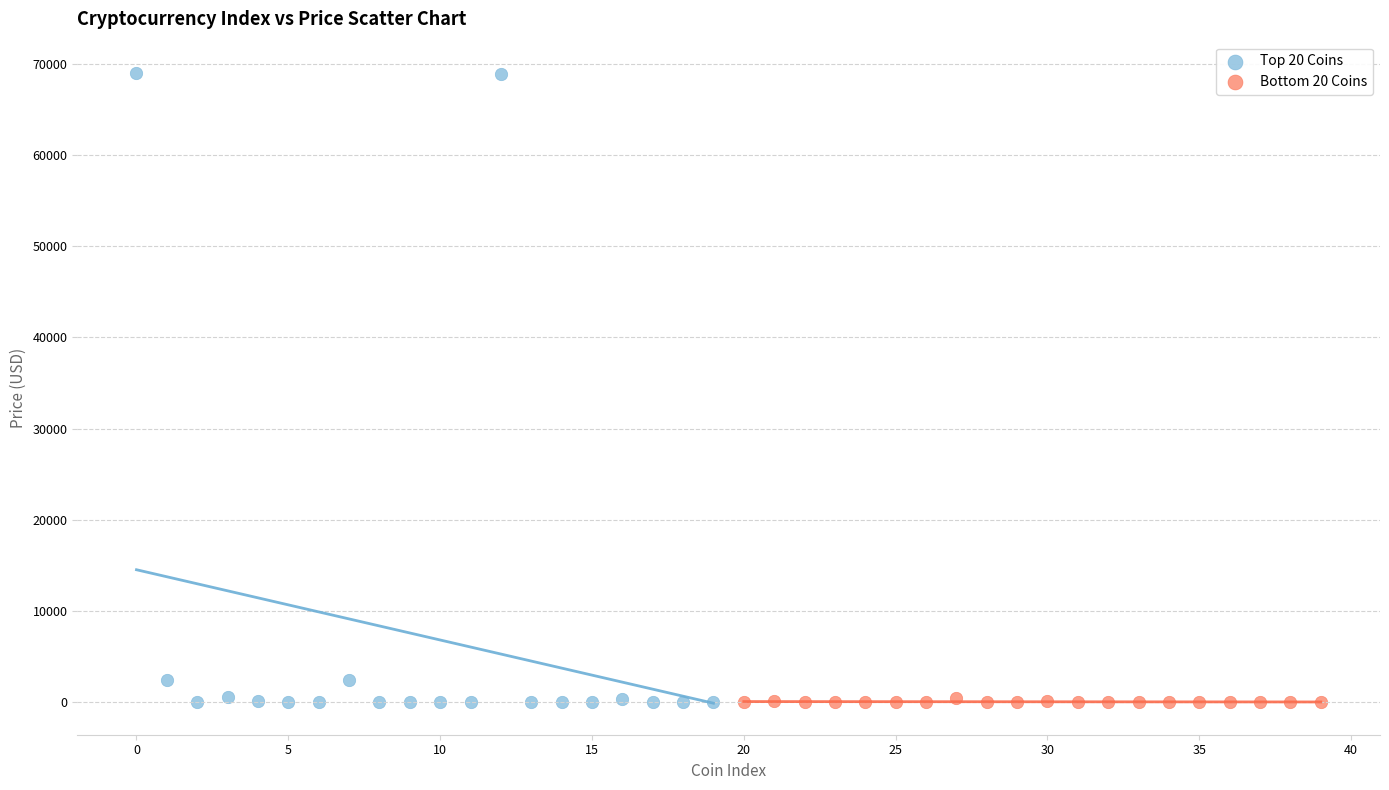

Which series has the largest Y range (max minus min)?

Top 20 Coins